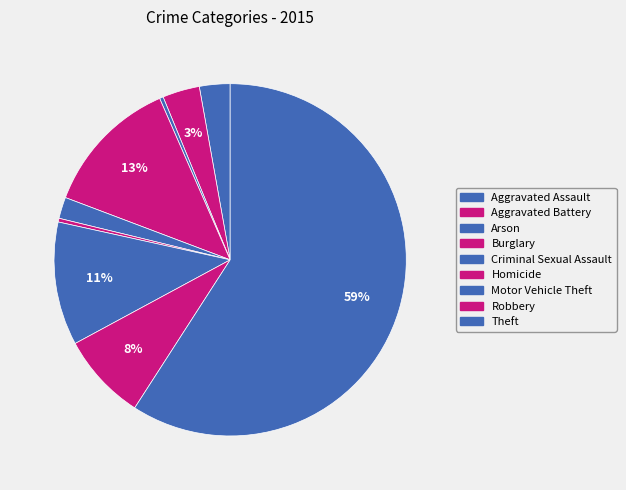

Which slice is the smallest?

Arson